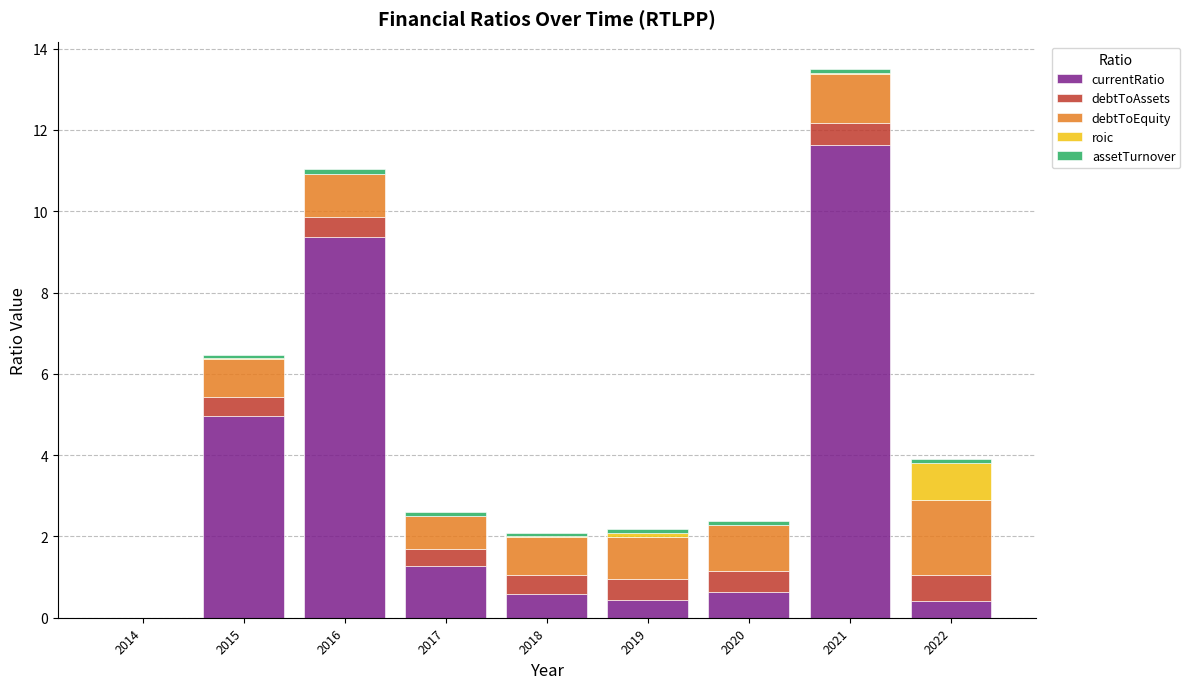

At which category is the sum across all series the highest?

2021